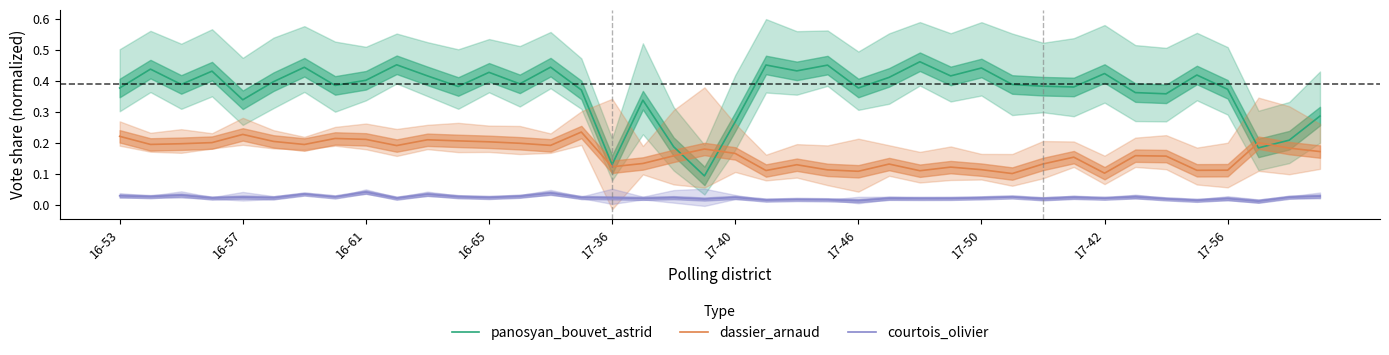

Between 11 and 23, which series saw the biggest shift?

dassier_arnaud